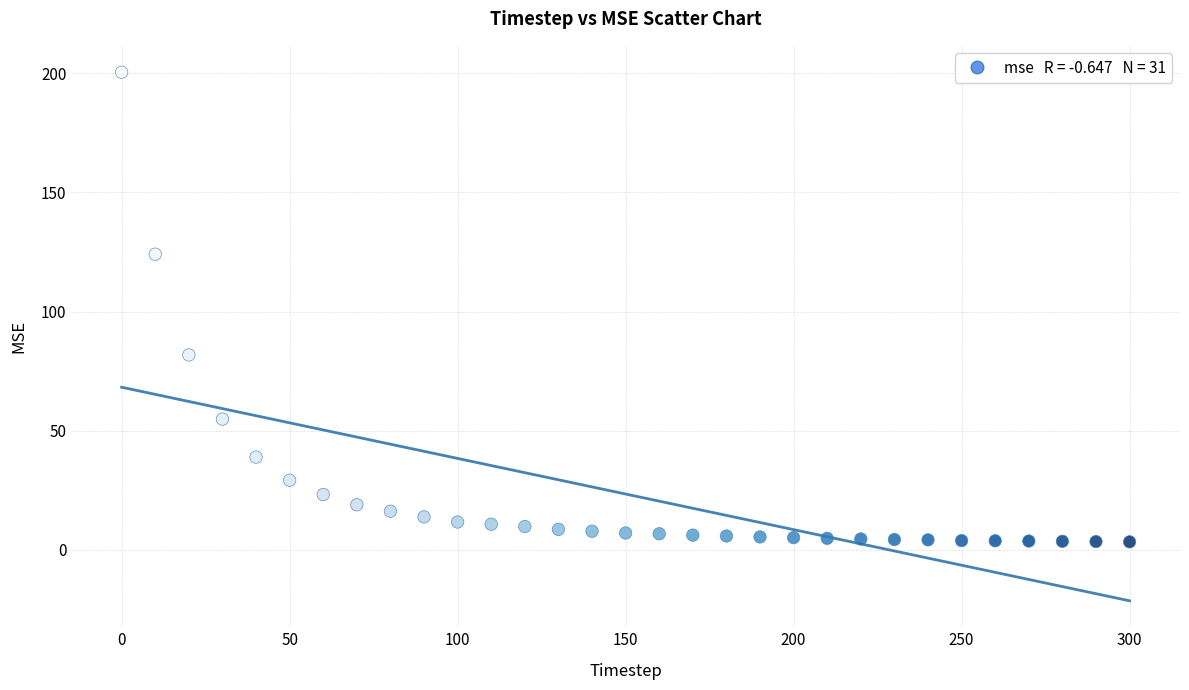

What Y value in the scatter plot is closest to 101?

81.8